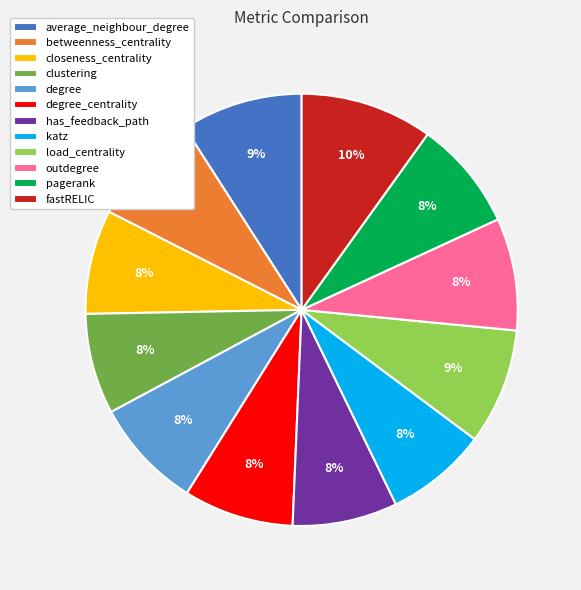

Approximately how many times larger is the value at degree compared to pagerank?

1.0